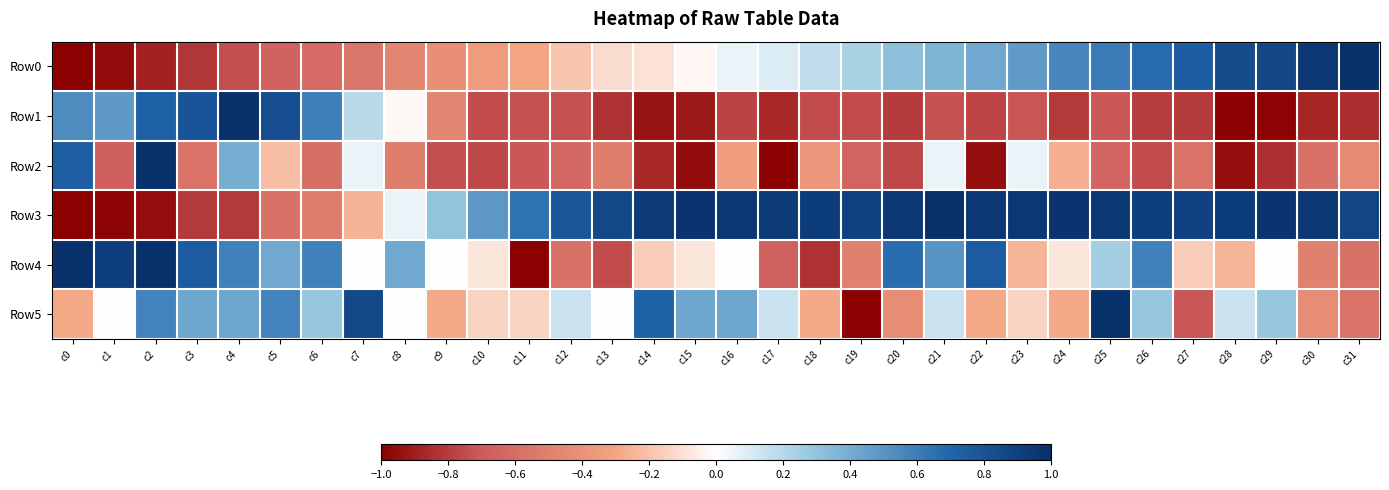

Reading left to right, list all the values displayed in this chart.

Row0: c0=-1.0	c1=-1.0	c2=-0.9	c3=-0.8	c4=-0.7	c5=-0.7	c6=-0.6	c7=-0.6	c8=-0.5	c9=-0.4	c10=-0.4	c11=-0.3	c12=-0.2	c13=-0.1	c14=-0.1	c15=-0.0	c16=0.1	c17=0.1	c18=0.2	c19=0.2	c20=0.3	c21=0.4	c22=0.4	c23=0.5	c24=0.6	c25=0.6	c26=0.7	c27=0.7	c28=0.8	c29=0.9	c30=0.9	c31=1.0
Row1: c0=0.5	c1=0.5	c2=0.7	c3=0.8	c4=1.0	c5=0.8	c6=0.6	c7=0.2	c8=-0.0	c9=-0.5	c10=-0.7	c11=-0.7	c12=-0.7	c13=-0.8	c14=-0.9	c15=-0.9	c16=-0.8	c17=-0.9	c18=-0.7	c19=-0.7	c20=-0.8	c21=-0.7	c22=-0.8	c23=-0.7	c24=-0.8	c25=-0.7	c26=-0.8	c27=-0.8	c28=-1.0	c29=-1.0	c30=-0.9	c31=-0.9
Row2: c0=0.7	c1=-0.7	c2=1.0	c3=-0.6	c4=0.4	c5=-0.2	c6=-0.6	c7=0.1	c8=-0.5	c9=-0.7	c10=-0.8	c11=-0.7	c12=-0.6	c13=-0.5	c14=-0.9	c15=-1.0	c16=-0.3	c17=-1.0	c18=-0.4	c19=-0.7	c20=-0.8	c21=0.1	c22=-0.9	c23=0.1	c24=-0.3	c25=-0.6	c26=-0.7	c27=-0.6	c28=-0.9	c29=-0.8	c30=-0.6	c31=-0.4
Row3: c0=-1.0	c1=-1.0	c2=-1.0	c3=-0.8	c4=-0.8	c5=-0.6	c6=-0.5	c7=-0.3	c8=0.1	c9=0.3	c10=0.5	c11=0.6	c12=0.8	c13=0.9	c14=0.9	c15=1.0	c16=1.0	c17=0.9	c18=0.9	c19=0.9	c20=1.0	c21=1.0	c22=1.0	c23=0.9	c24=1.0	c25=0.9	c26=0.9	c27=0.9	c28=0.9	c29=1.0	c30=0.9	c31=0.9
Row4: c0=1.0	c1=0.9	c2=1.0	c3=0.8	c4=0.6	c5=0.4	c6=0.6	c7=0.0	c8=0.4	c9=0.0	c10=-0.1	c11=-1.0	c12=-0.6	c13=-0.8	c14=-0.2	c15=-0.1	c16=0.0	c17=-0.7	c18=-0.8	c19=-0.5	c20=0.7	c21=0.5	c22=0.8	c23=-0.2	c24=-0.1	c25=0.2	c26=0.6	c27=-0.2	c28=-0.2	c29=0.0	c30=-0.5	c31=-0.6
Row5: c0=-0.3	c1=0.0	c2=0.6	c3=0.4	c4=0.4	c5=0.6	c6=0.3	c7=0.9	c8=0.0	c9=-0.3	c10=-0.1	c11=-0.1	c12=0.1	c13=0.0	c14=0.7	c15=0.4	c16=0.4	c17=0.1	c18=-0.3	c19=-1.0	c20=-0.4	c21=0.1	c22=-0.3	c23=-0.1	c24=-0.3	c25=1.0	c26=0.3	c27=-0.7	c28=0.1	c29=0.3	c30=-0.4	c31=-0.6